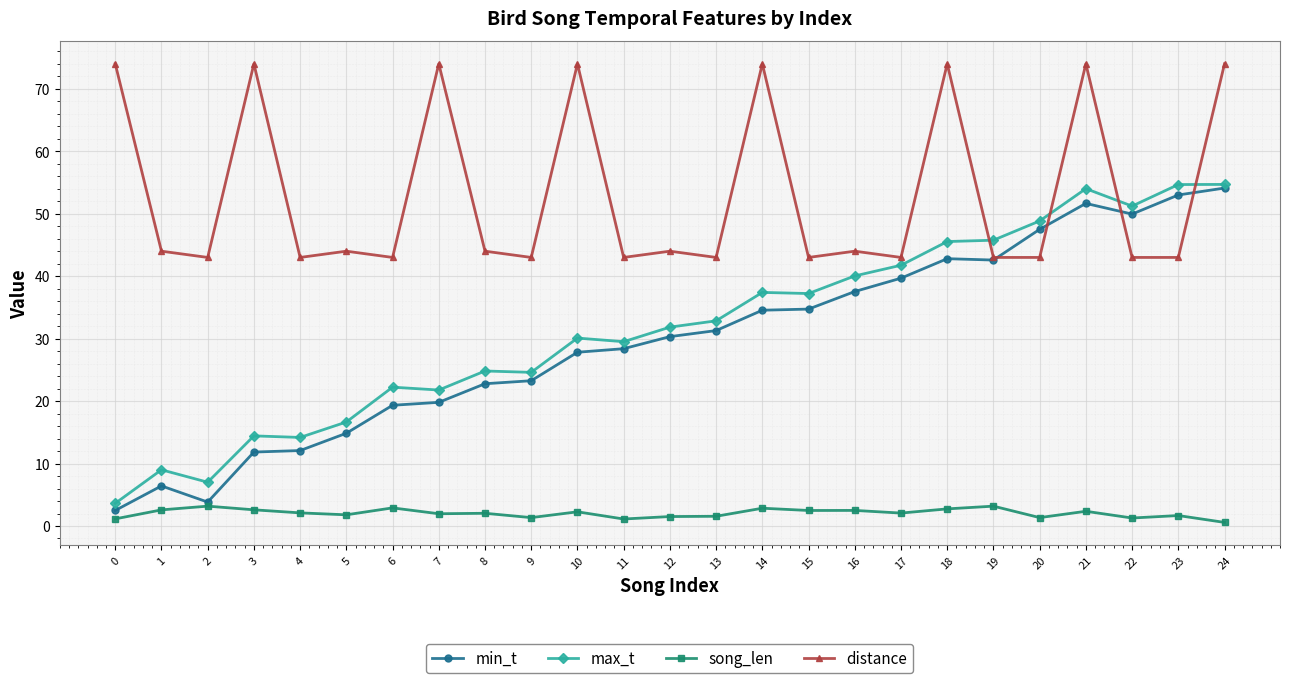

What is the maximum value shown in the chart?

74.0